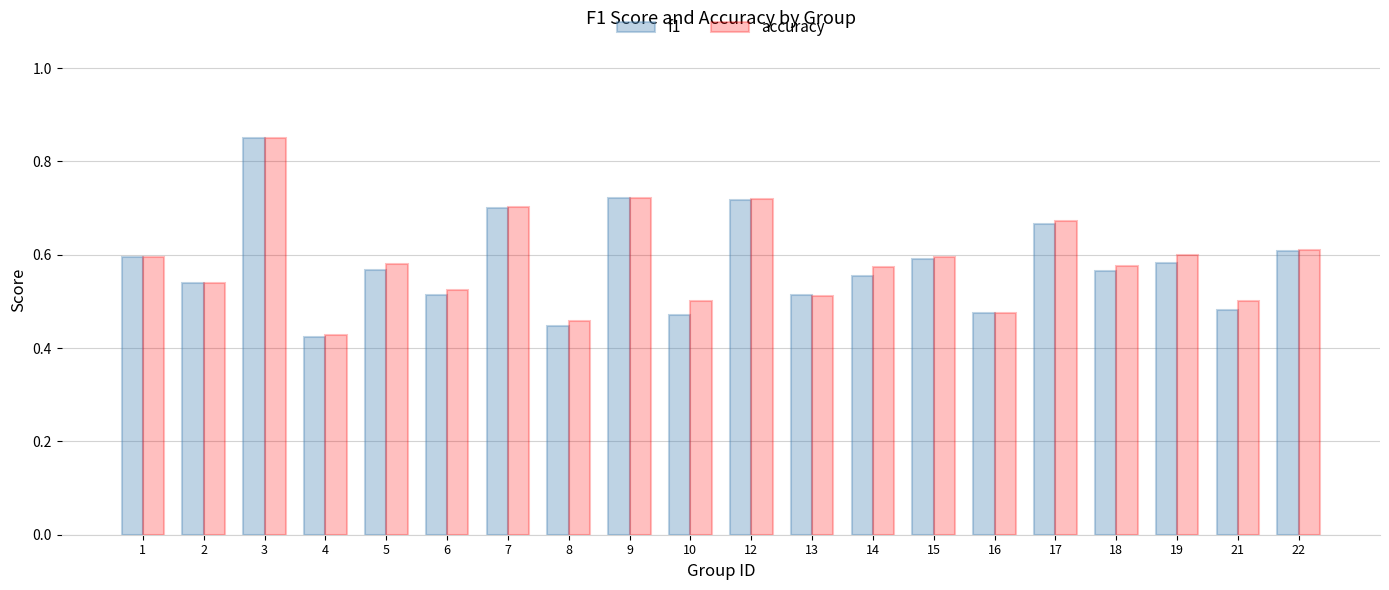

Which category has the highest value across all series?

3